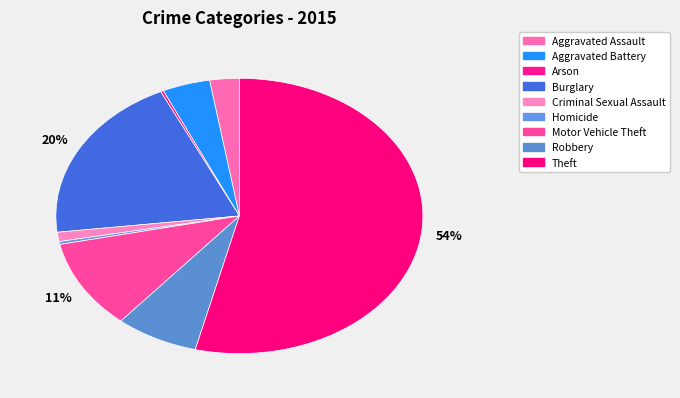

To the nearest percent, what percentage of the pie is Aggravated Battery?

4%